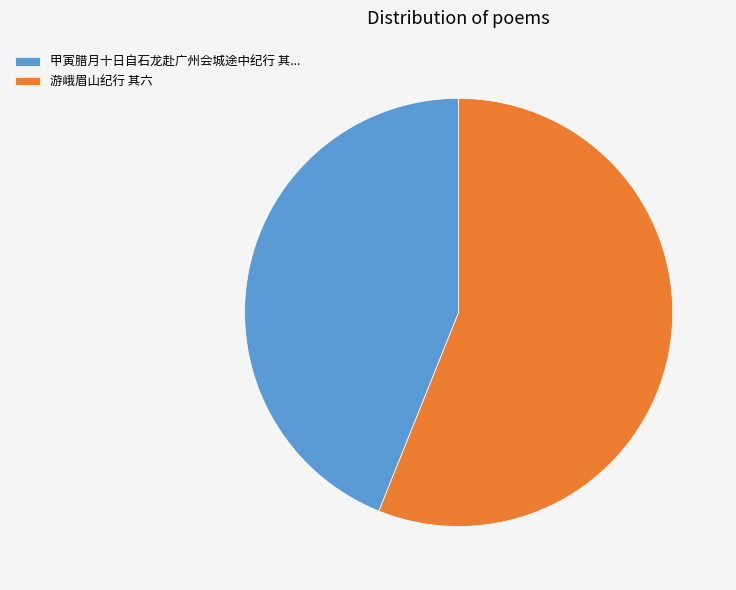

Which slice is the largest?

游峨眉山纪行 其六